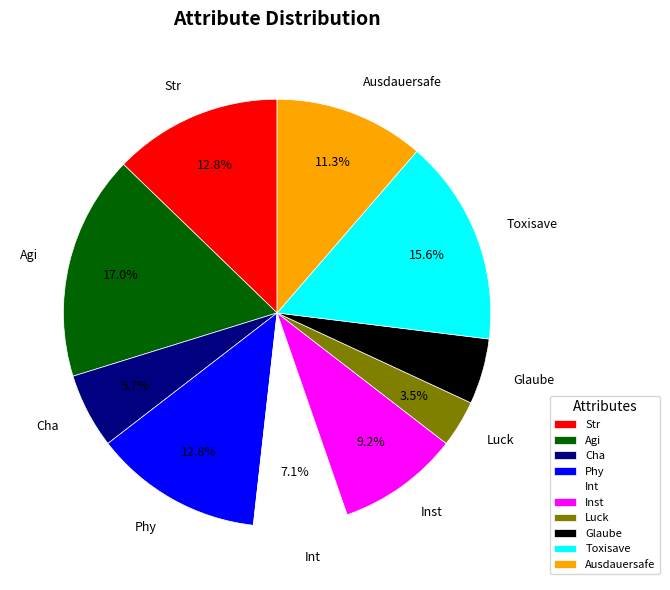

To the nearest percent, what is the average slice percentage?

10%